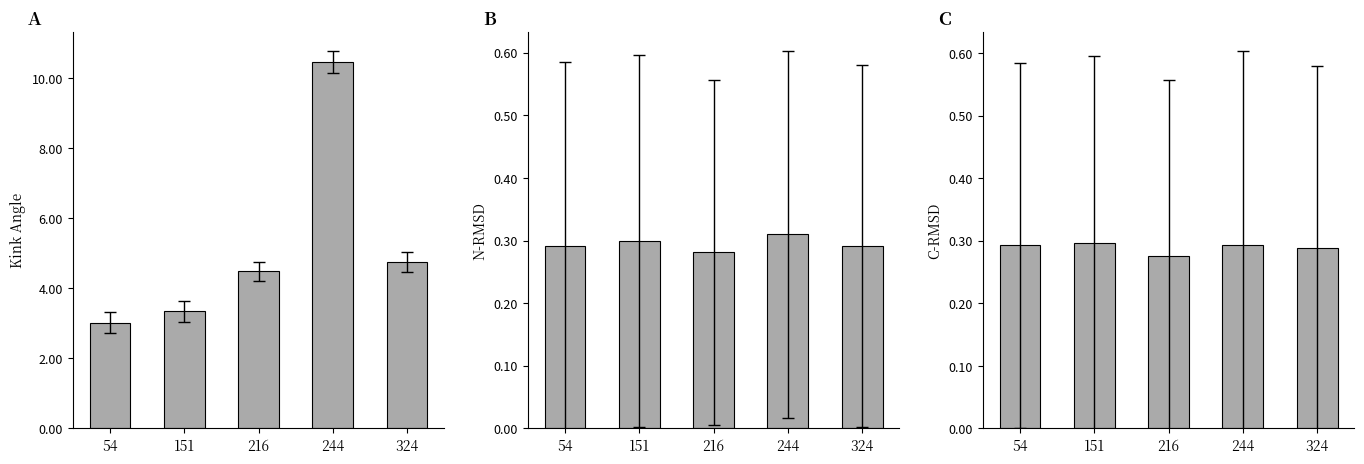

Reading left to right, list all the values displayed in this chart.

Kink_Angle: 54=3.0	151=3.4	216=4.5	244=10.5	324=4.8
n_rmsd: 54=0.3	151=0.3	216=0.3	244=0.3	324=0.3
c_rmsd: 54=0.3	151=0.3	216=0.3	244=0.3	324=0.3